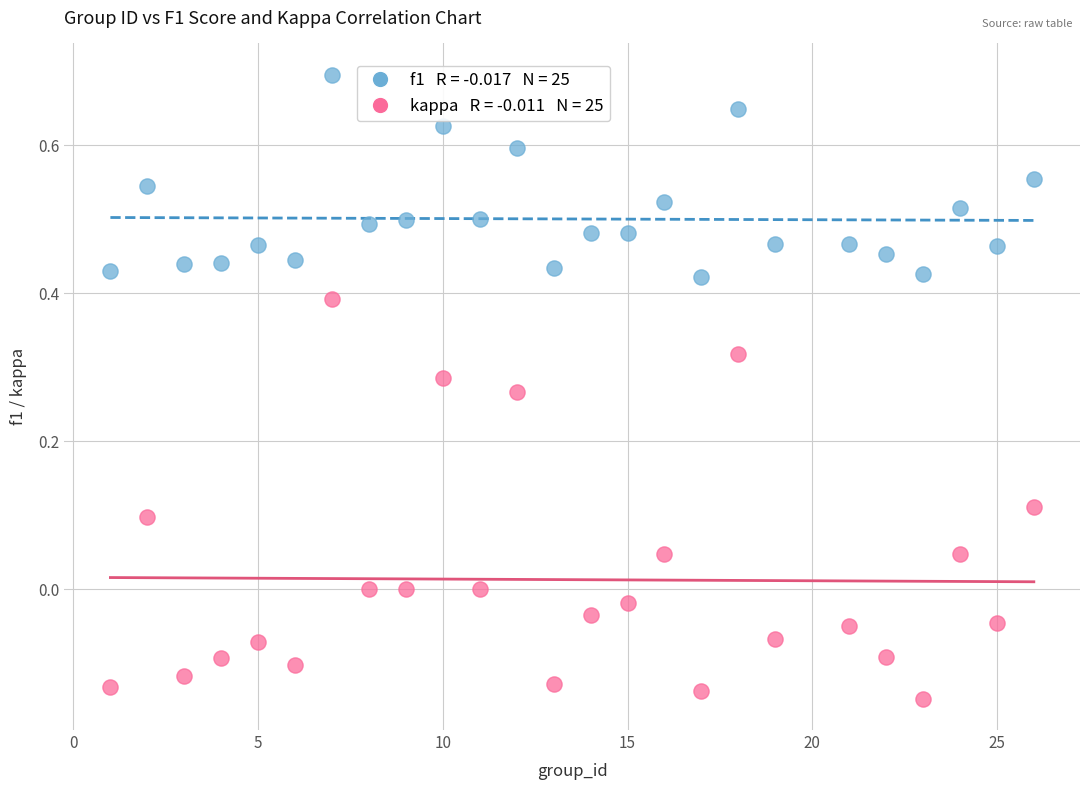

Across all data points, what is the range of X values (max minus min)?

25.0